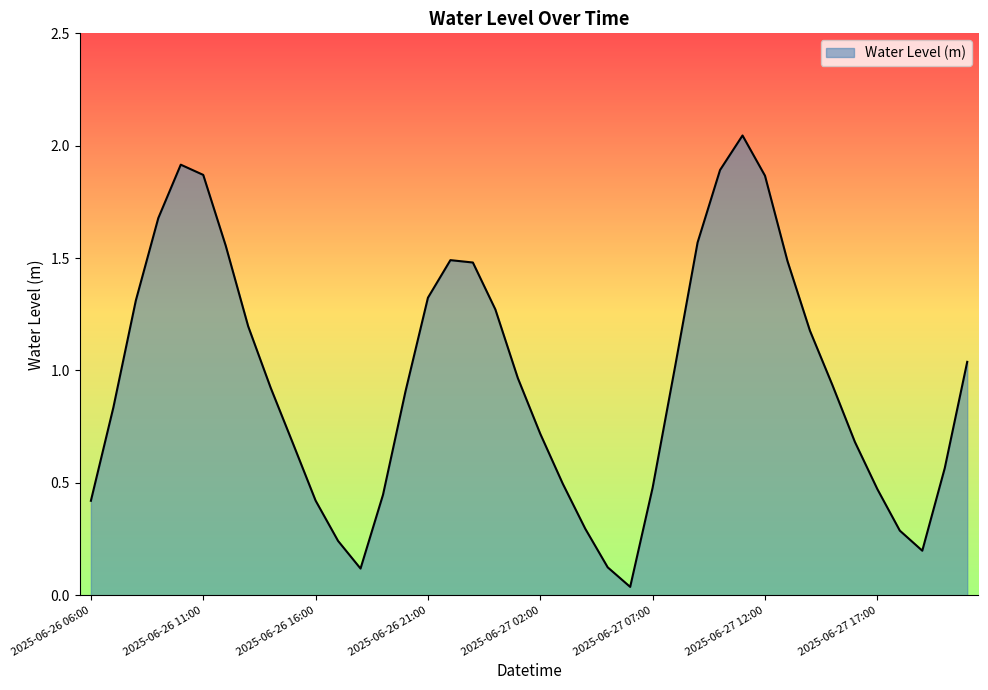

Reading left to right, what are all the values shown in this chart?

0.4	0.8	1.3	1.7	1.9	1.9	1.6	1.2	0.9	0.7	0.4	0.2	0.1	0.4	0.9	1.3	1.5	1.5	1.3	1.0	0.7	0.5	0.3	0.1	0.0	0.5	1.0	1.6	1.9	2.0	1.9	1.5	1.2	0.9	0.7	0.5	0.3	0.2	0.6	1.0